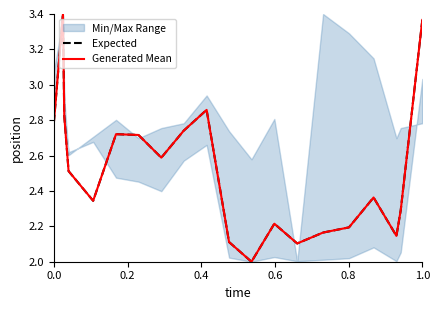

True or false: Generated Mean and Expected intersect in this chart.

False